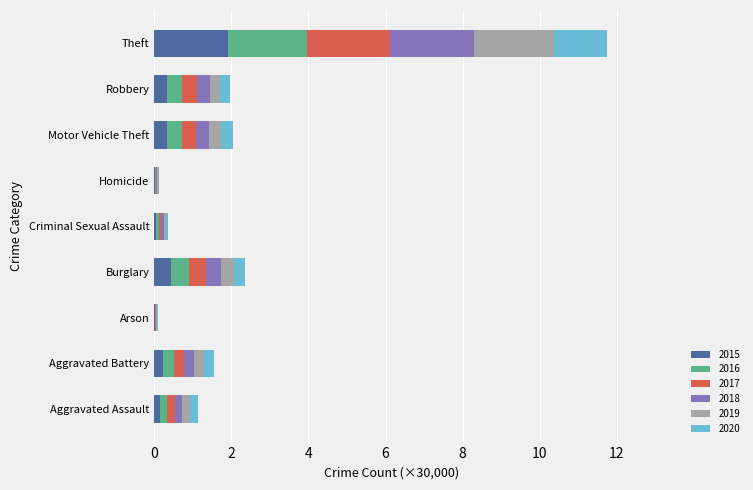

What is the maximum value for 2015?

1.9